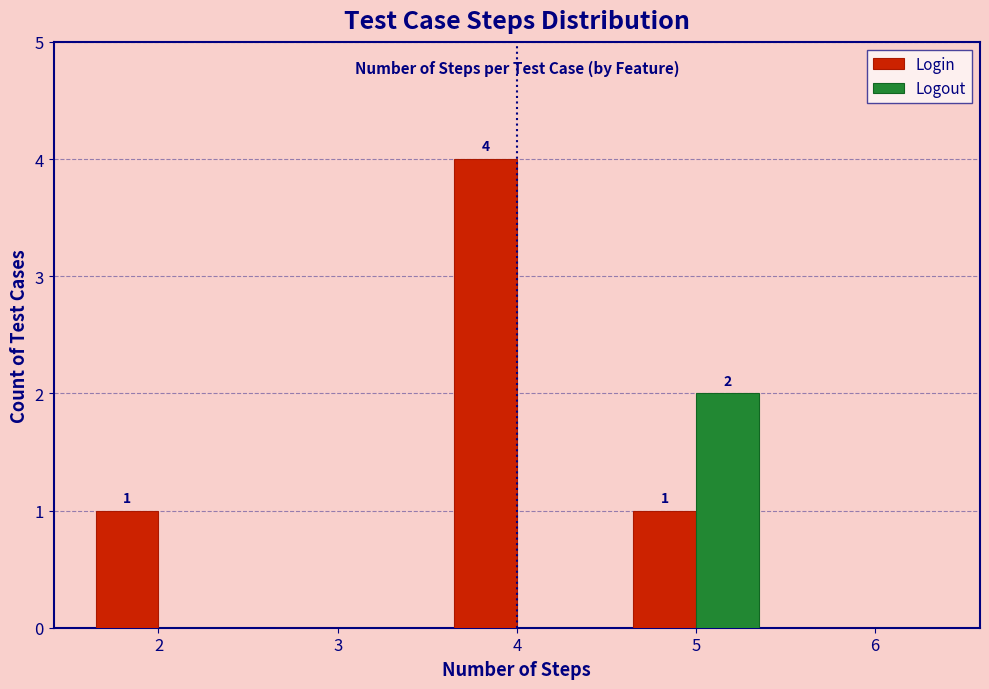

Reading left to right, list all the values displayed in this chart.

Login: 2=1	3=0	4=4	5=1	6=0
Logout: 2=0	3=0	4=0	5=2	6=0